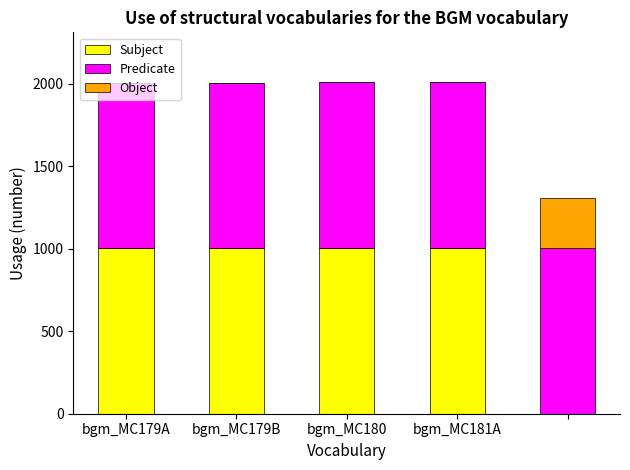

What is the sum of all Subject values?

4014